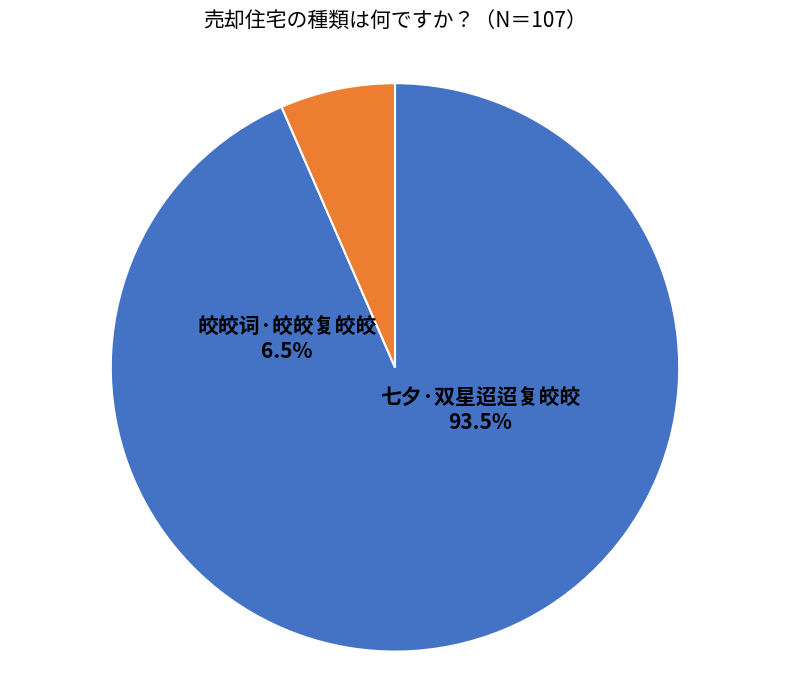

Which category has the smallest portion of the pie?

皎皎词·皎皎复皎皎